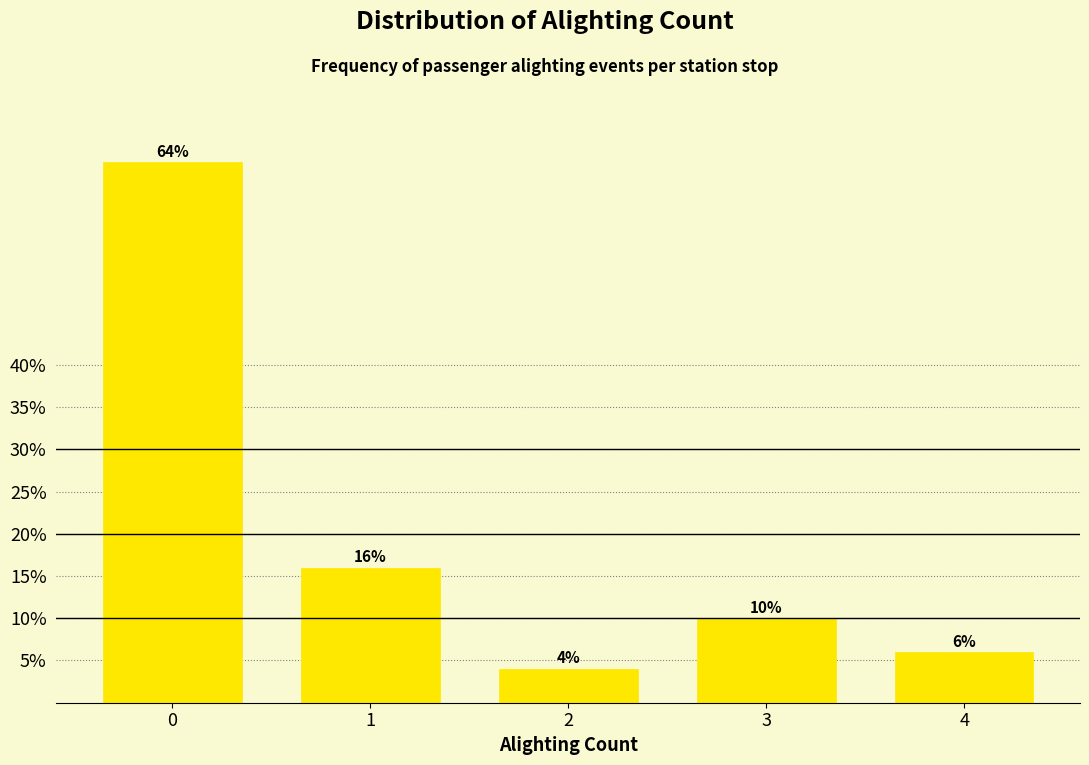

Reading left to right, what are all the values shown in this chart?

64	16	4	10	6